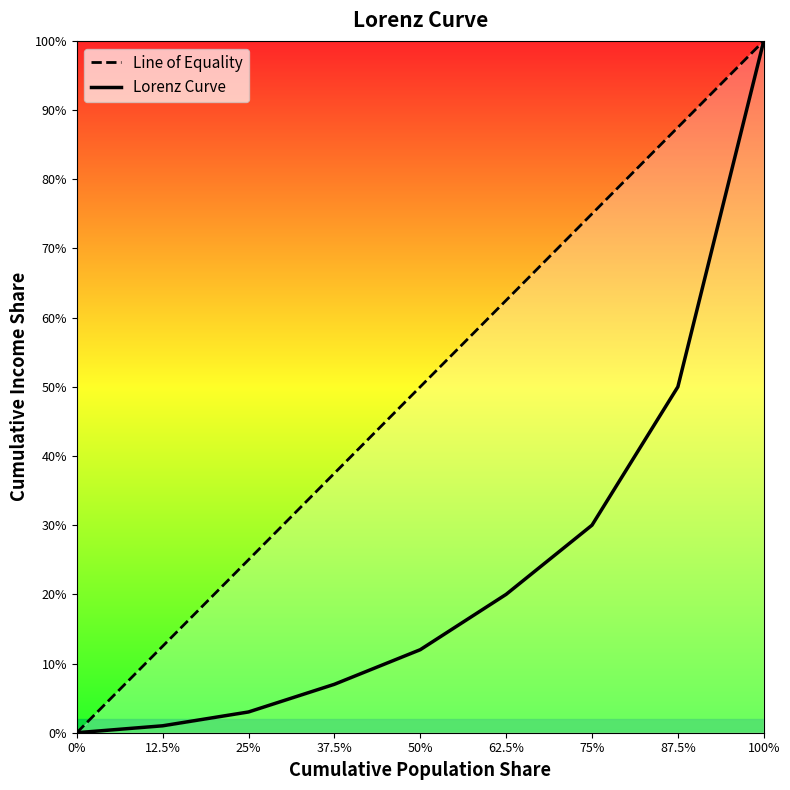

True or false: Line of Equality and Lorenz Curve intersect in this chart.

False